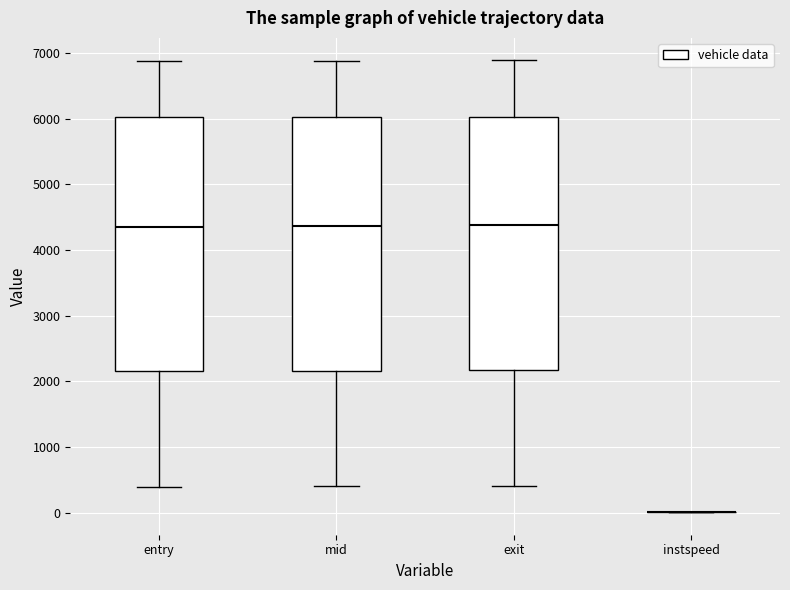

Reading left to right, read every box against the y-axis: the position of its median line, the range the box covers, and the ends of its whiskers. The values are not printed on the chart, so give them approximately, as read against the axis.

entry: median 4400, box 2200 to 6000, whiskers 400 to 6900
mid: median 4400, box 2200 to 6000, whiskers 400 to 6900
exit: median 4400, box 2200 to 6000, whiskers 400 to 6900
instspeed: box collapsed to a line at 0, whiskers 0 to 0